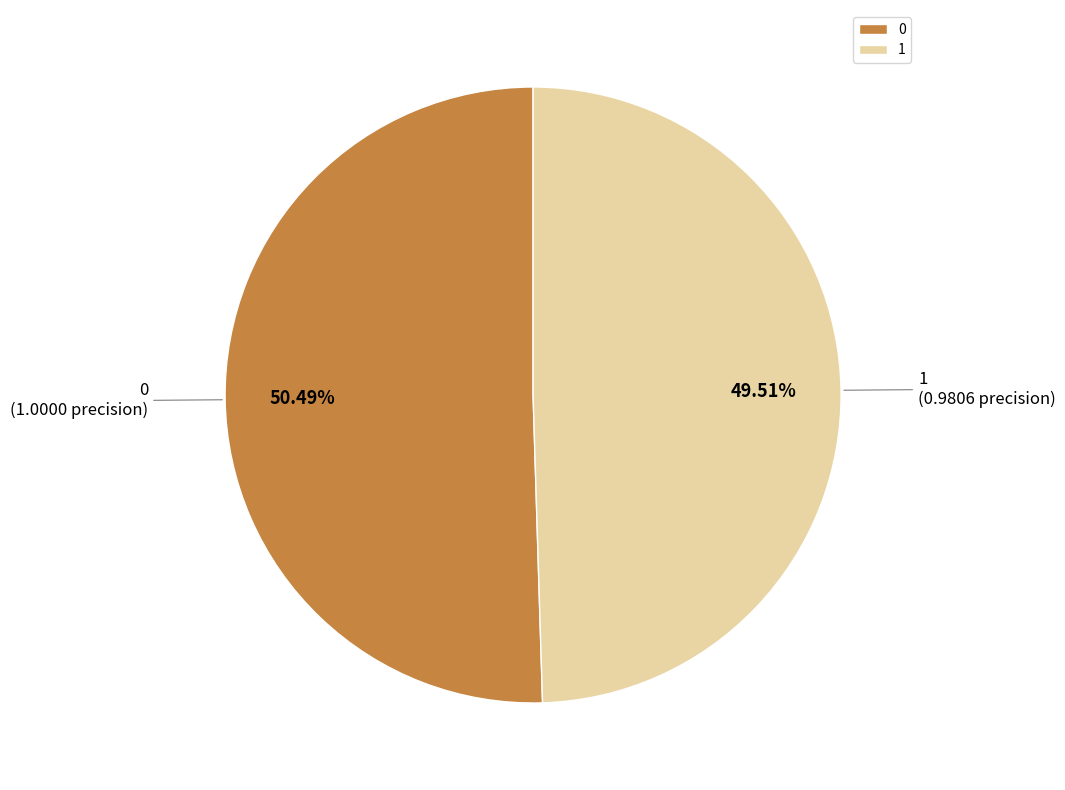

Does 0 account for over 50% of the chart?

Yes